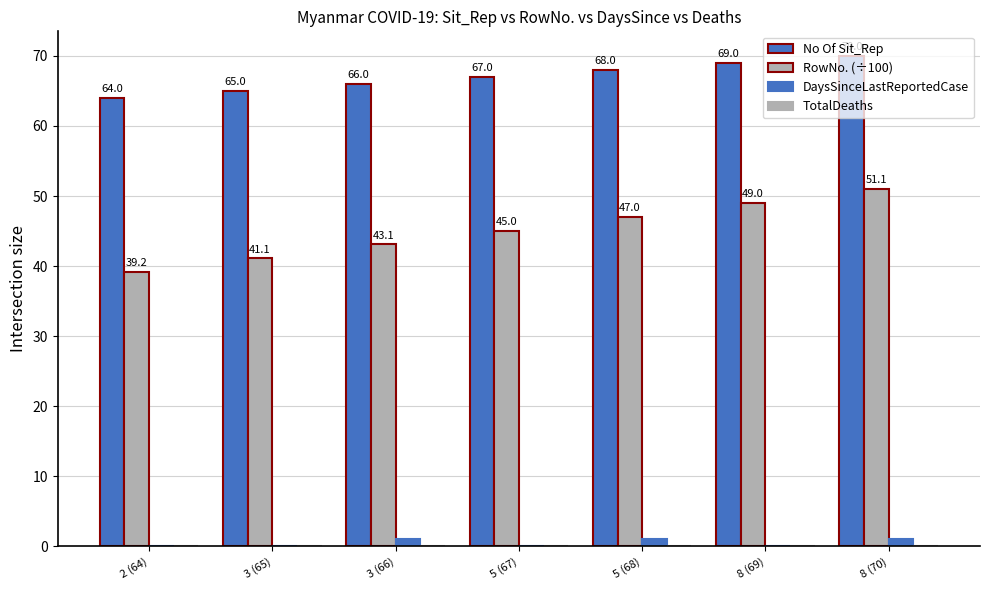

Count the number of data series in this chart.

3